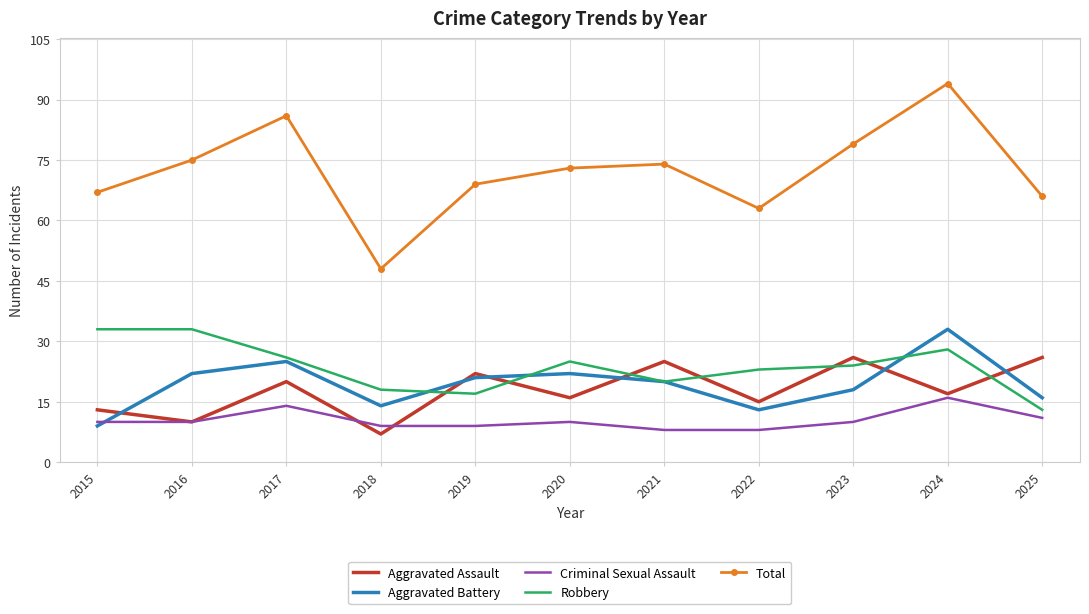

What is the difference between the highest and lowest values at 2024?

78